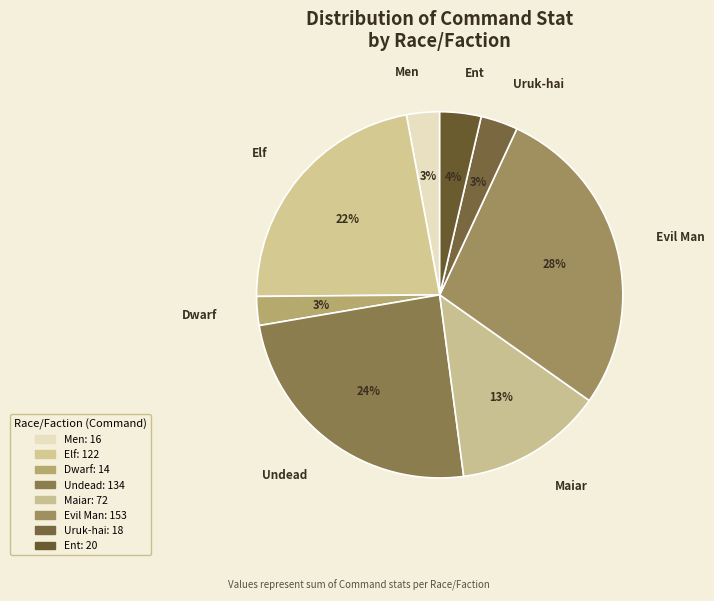

To the nearest percent, what is the average slice percentage?

12%